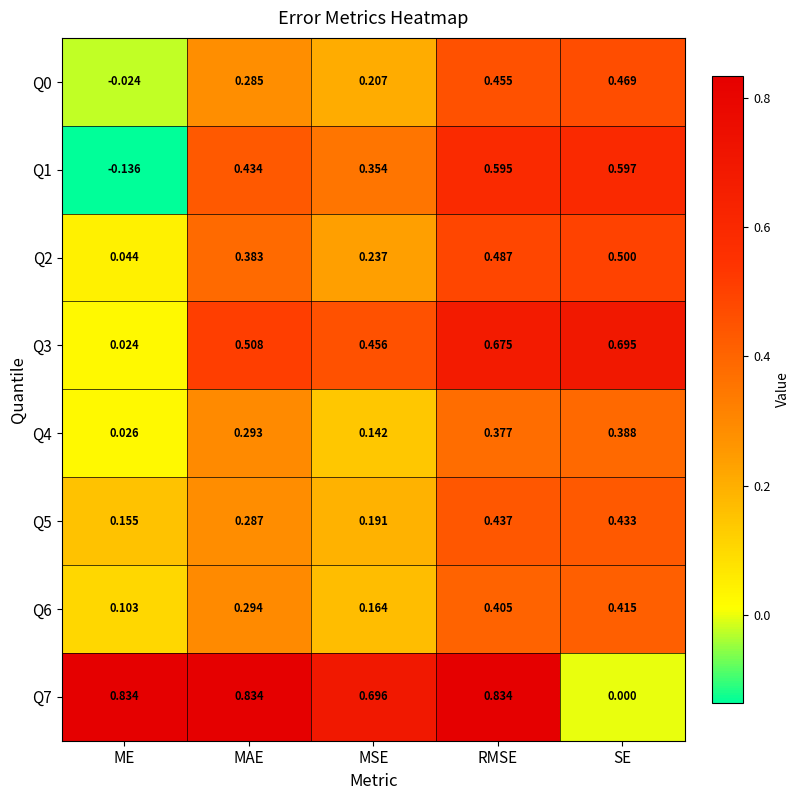

Is the value of Q4 at MAE greater than the value of Q2 at MSE?

Yes